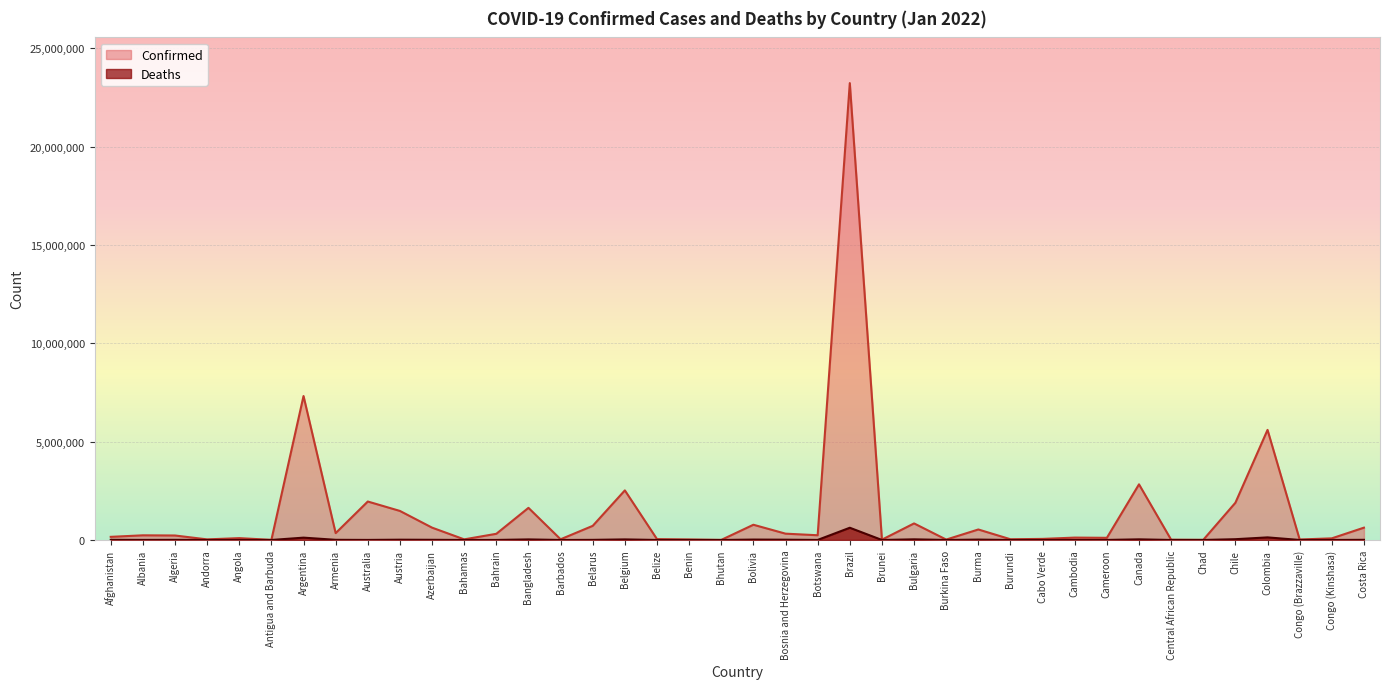

Which series has the largest total across all categories?

Confirmed